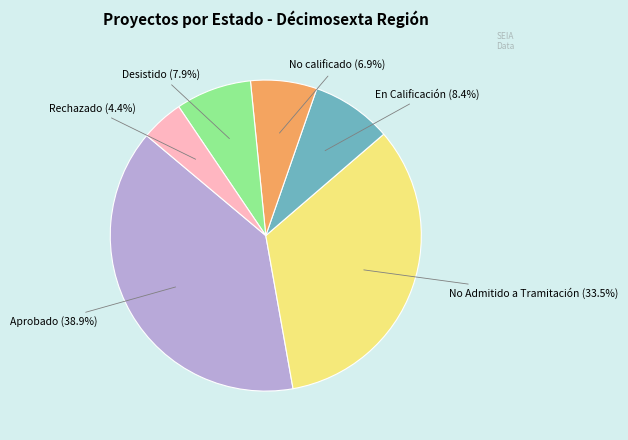

Does any single category account for the majority?

No